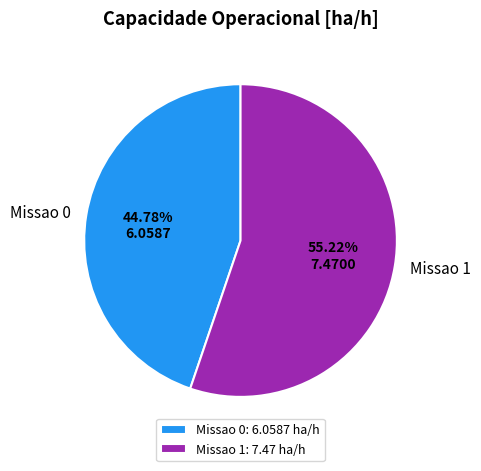

Which has a higher value, Missao 1 or Missao 0?

Missao 1